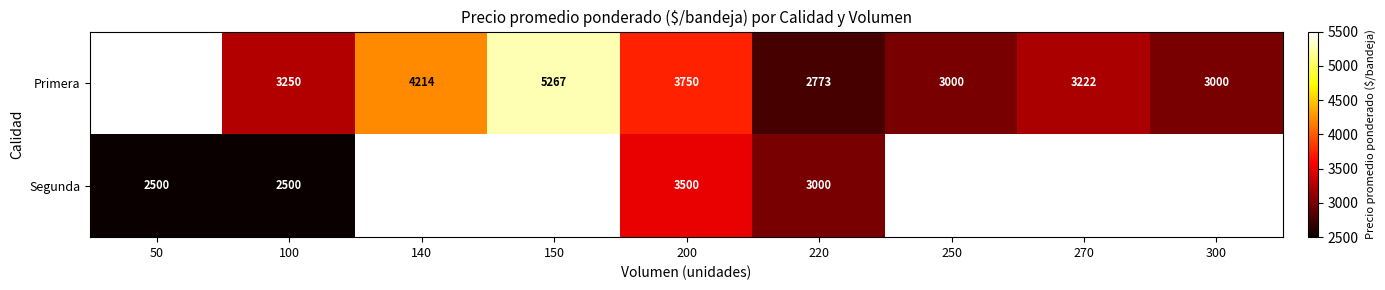

At 220, list the series in order from largest to smallest.

Segunda, Primera